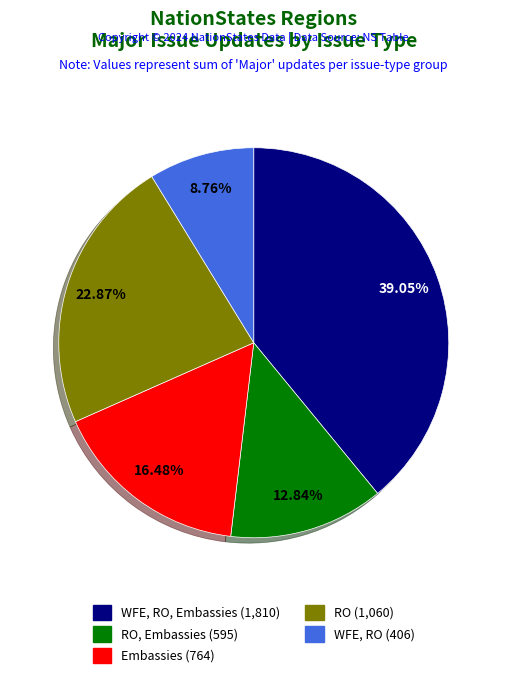

Does any single category account for the majority?

No